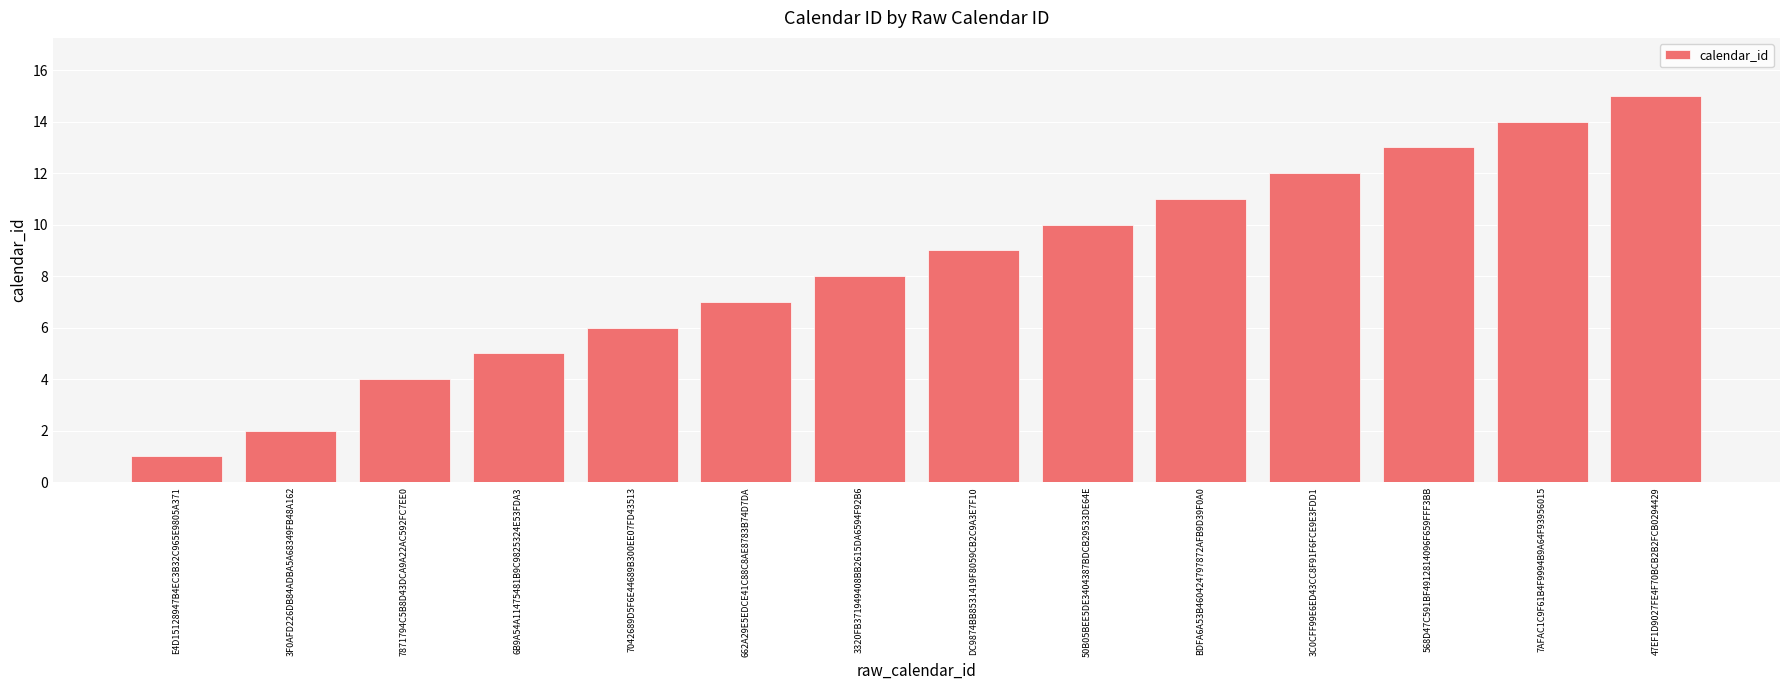

What position from the right is 6B9A54A11475481B9C9825324E53FDA3?

11